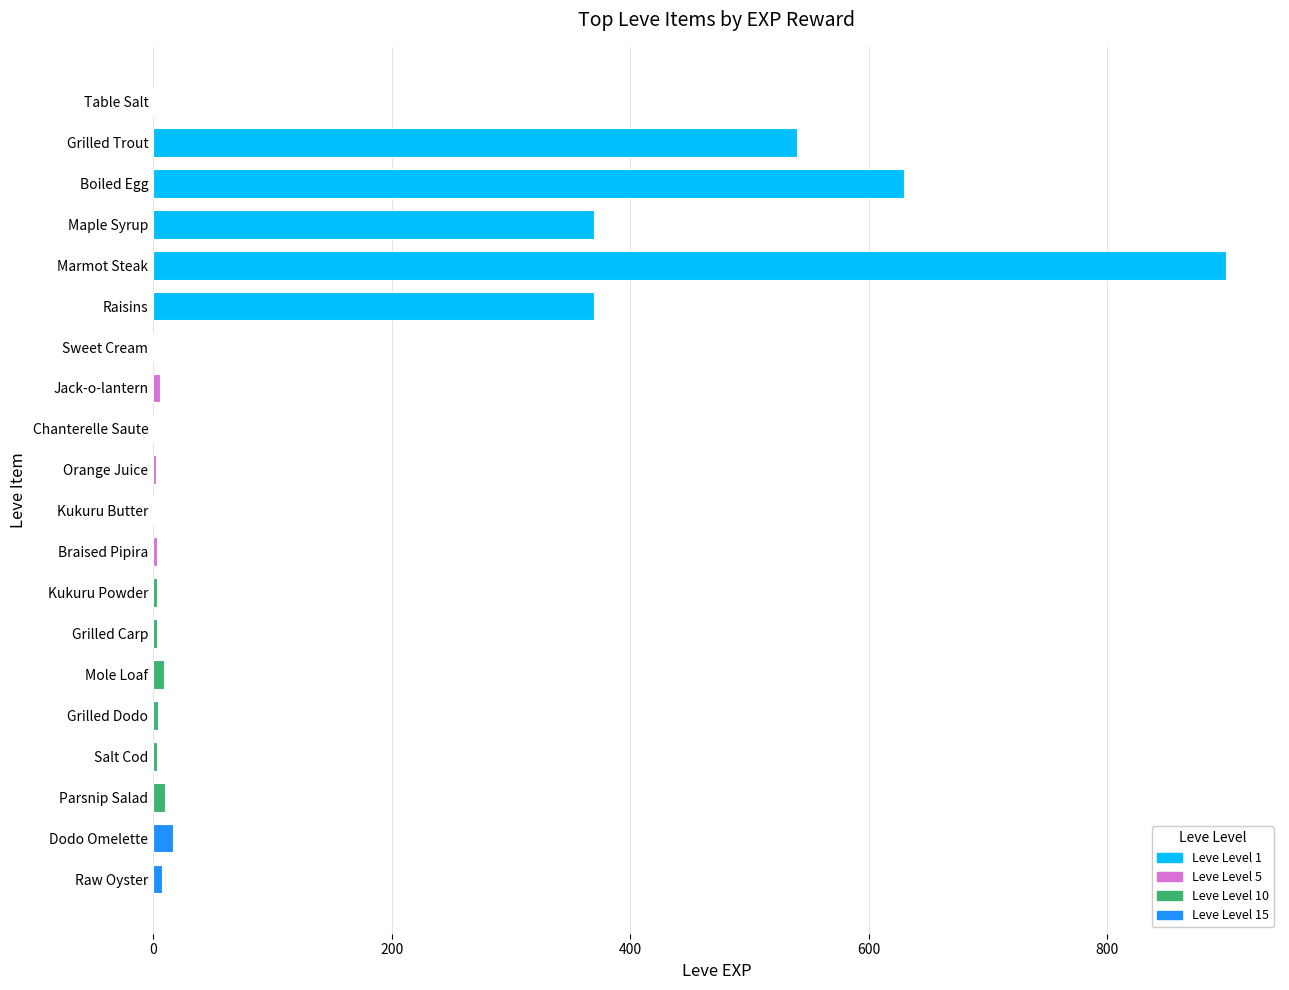

What is the sum of all values?

2881